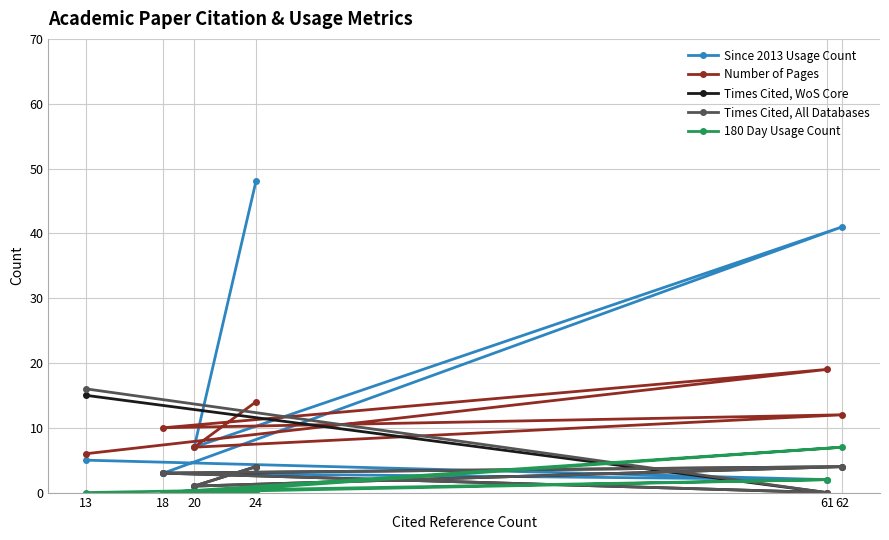

Between 13 and 62, which series saw the biggest shift?

Since 2013 Usage Count